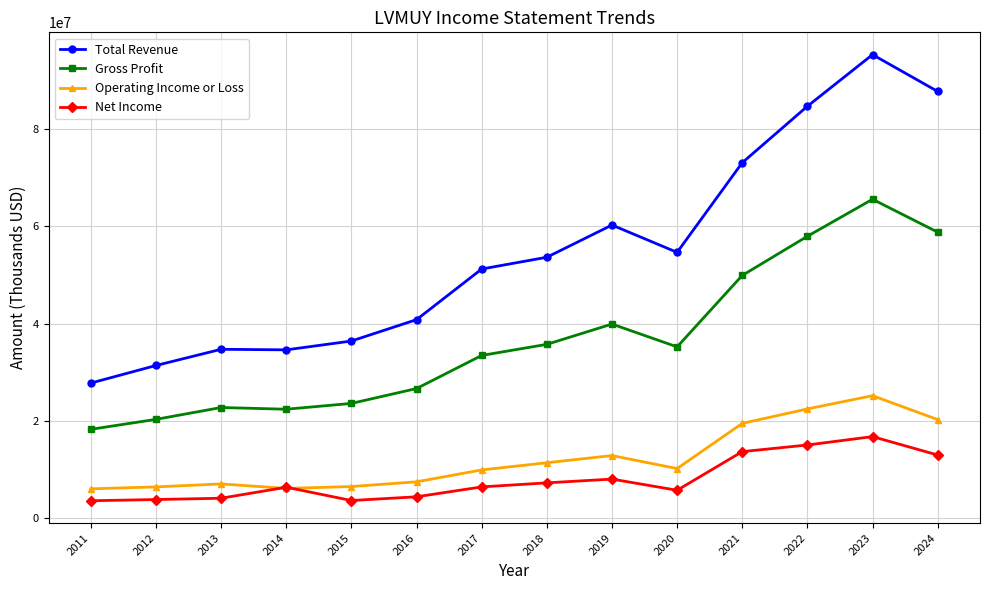

What is the value of the Net Income point at the 3rd from the left?

4118500